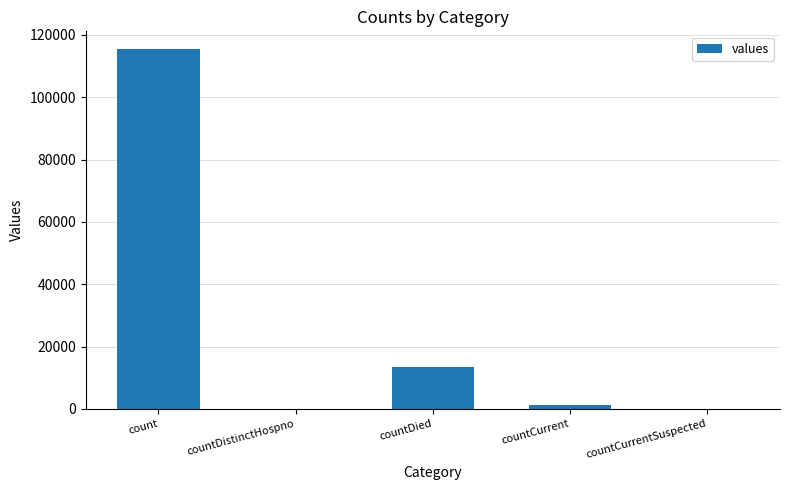

What is the maximum value shown in the chart?

115379